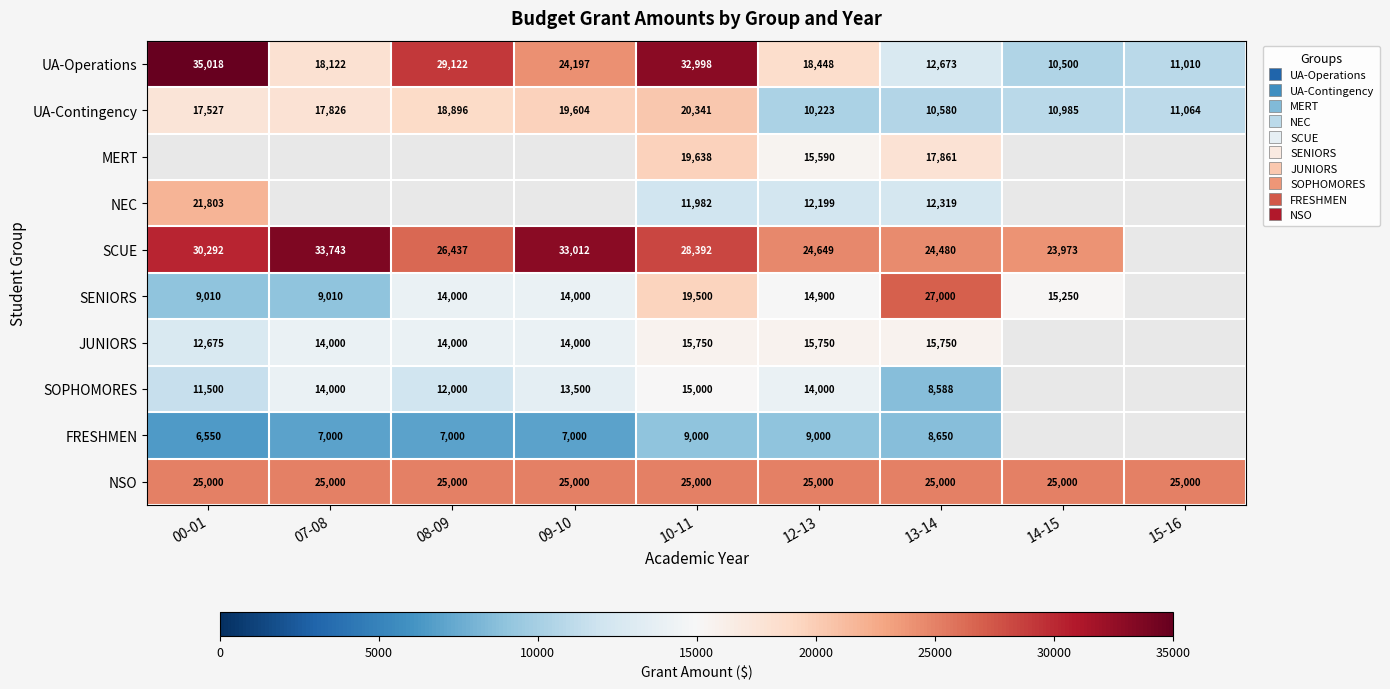

Which series has the largest total across all categories?

NSO